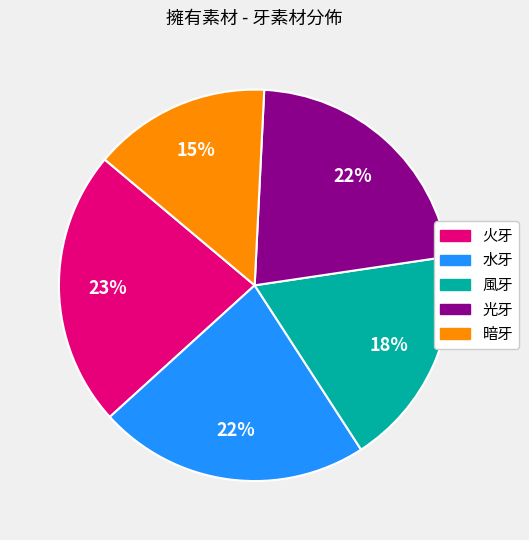

Count the number of slices in the pie.

5